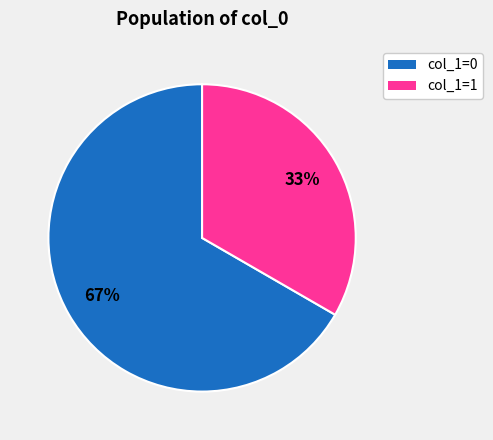

Count the number of slices in the pie.

2